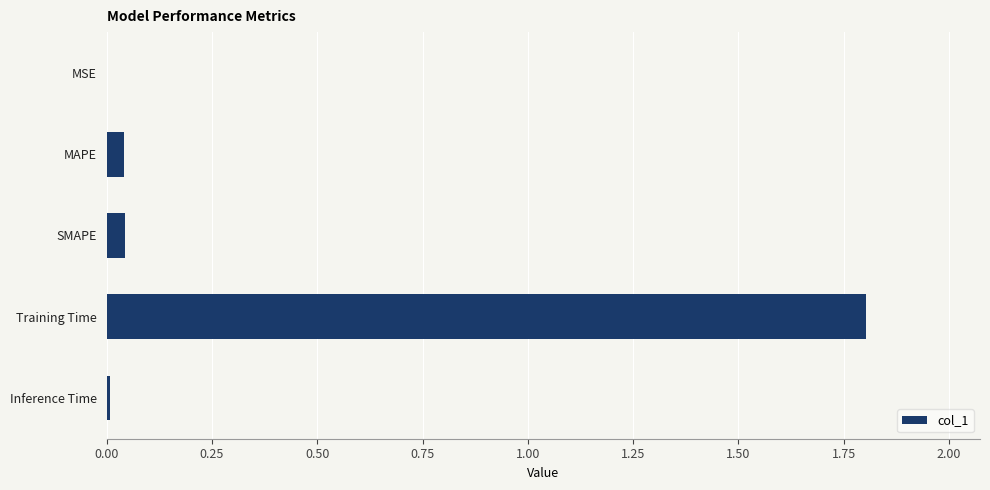

The value at MSE is 0.0. True or false?

True